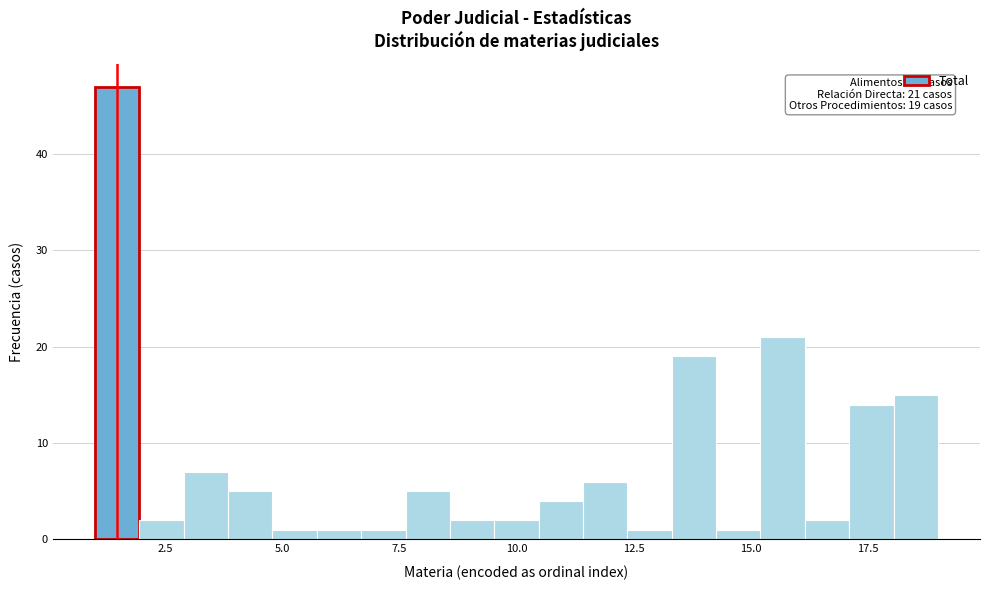

Around what value on the x-axis is the tallest bar? Give the approximate position of its centre, as read against the axis.

1.5